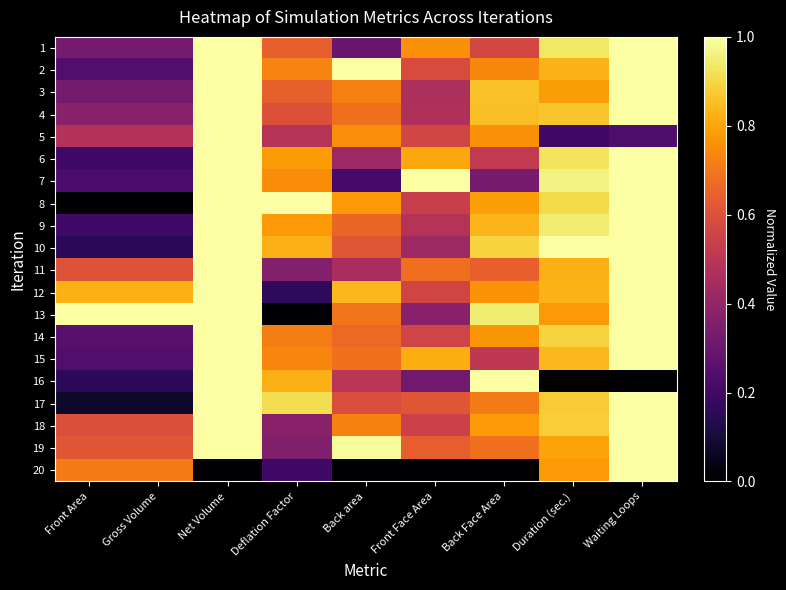

Rank the series at Front Area from lowest to highest value.

8, 17, 10, 16, 6, 9, 7, 15, 2, 14, 3, 1, 4, 5, 18, 11, 19, 20, 12, 13